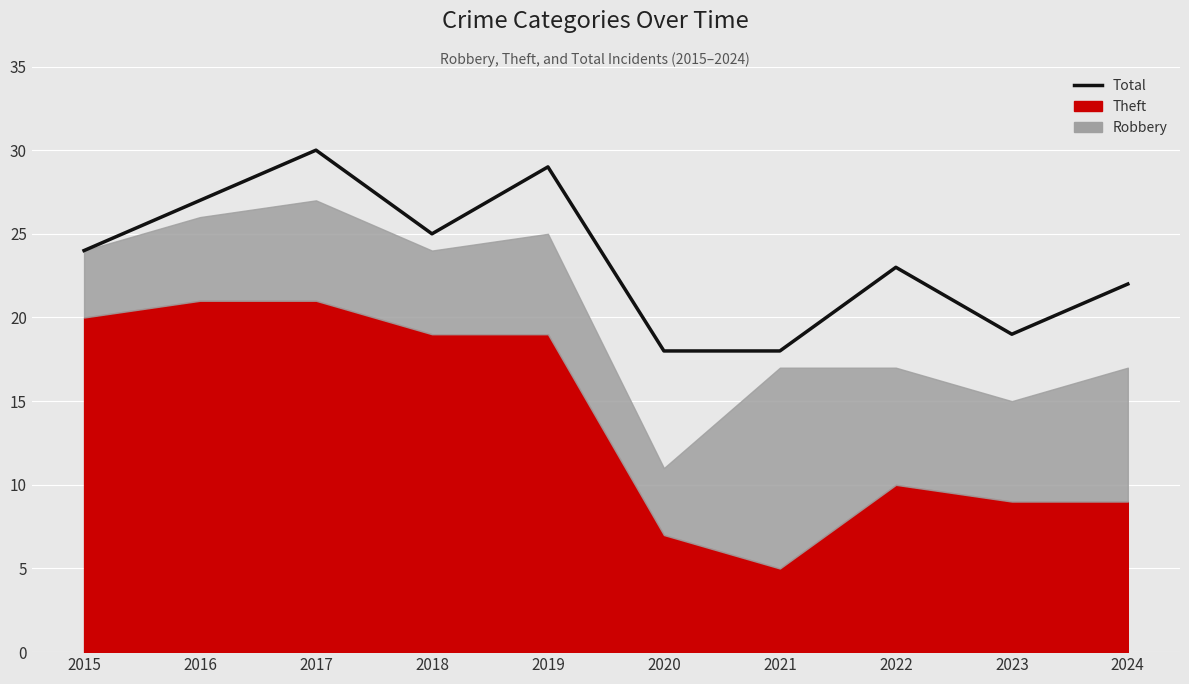

How many lines are shown in the chart?

1